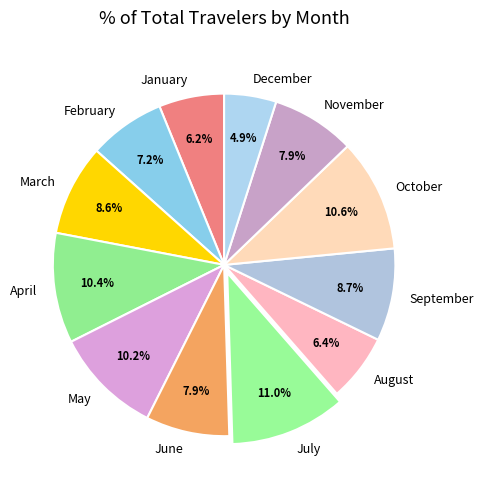

To the nearest percent, what portion does November represent?

8%